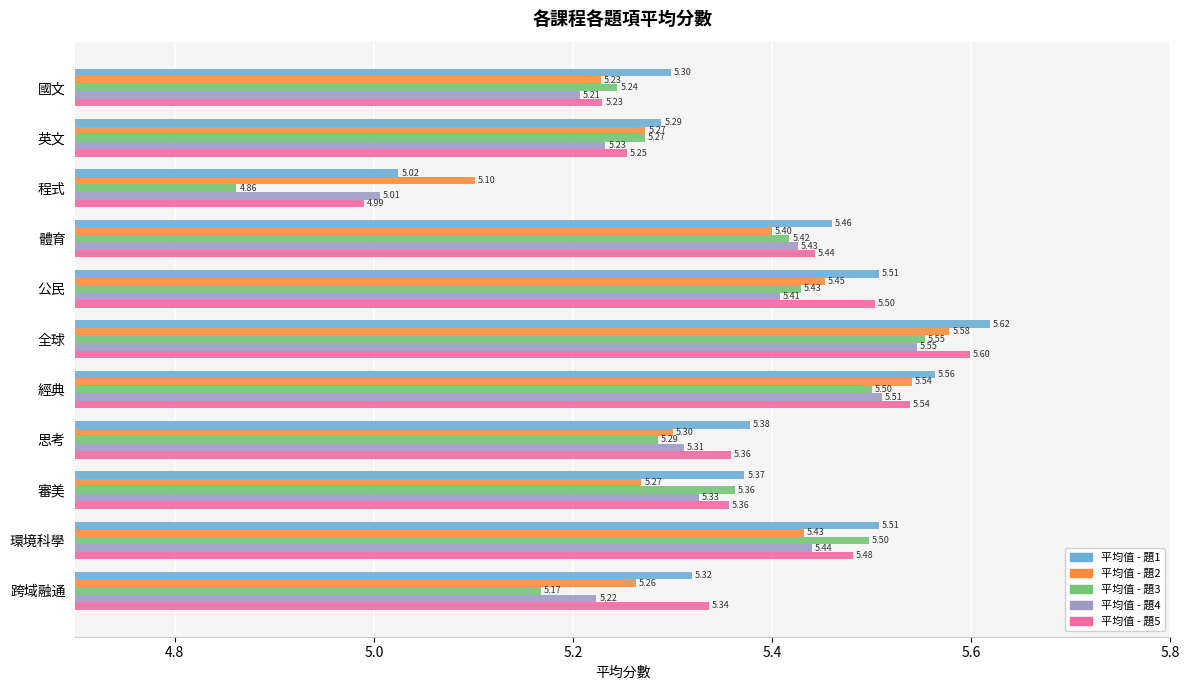

At 思考, list the series in order from smallest to largest.

平均值 - 題3, 平均值 - 題2, 平均值 - 題4, 平均值 - 題5, 平均值 - 題1